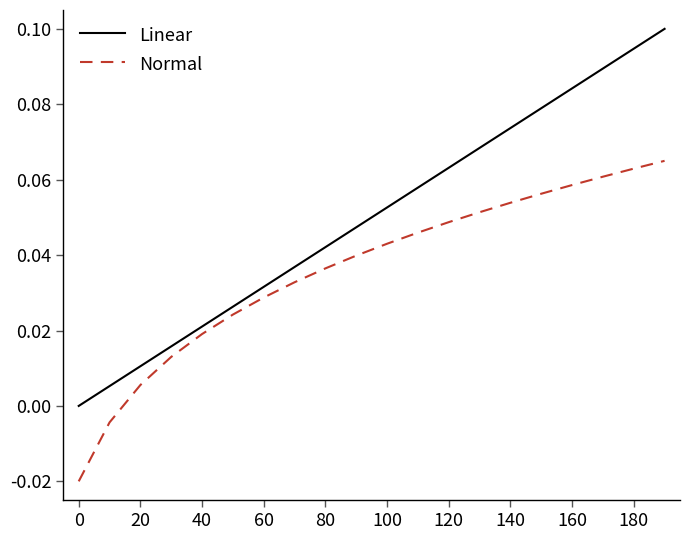

Rank the series by their maximum value, from highest to lowest.

Linear, Normal